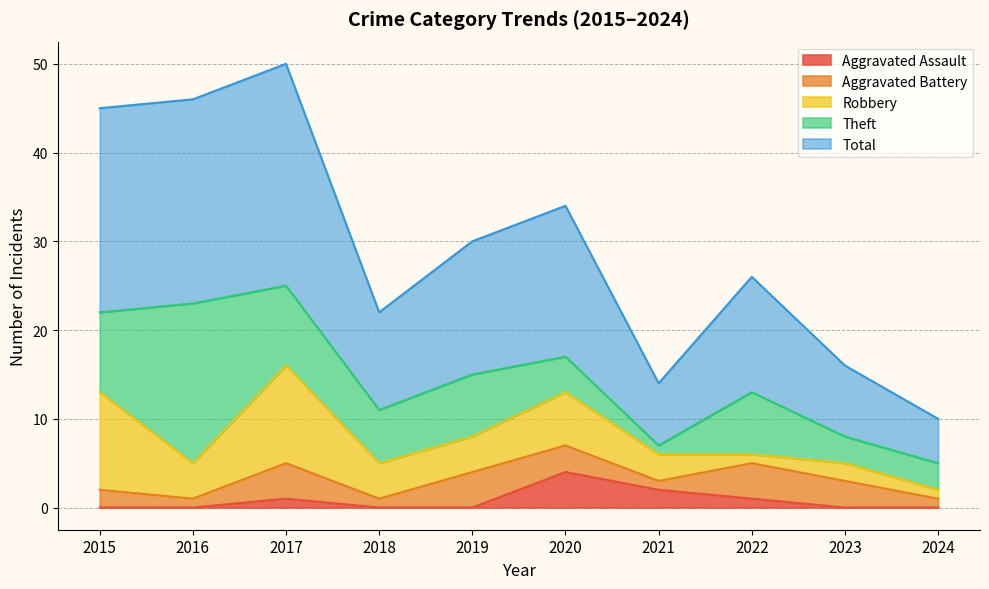

Reading right to left, extract all data points from this chart.

Aggravated Assault: 0	0	1	2	4	0	0	1	0	0
Aggravated Battery: 1	3	4	1	3	4	1	4	1	2
Robbery: 1	2	1	3	6	4	4	11	4	11
Theft: 3	3	7	1	4	7	6	9	18	9
Total: 5	8	13	7	17	15	11	25	23	23